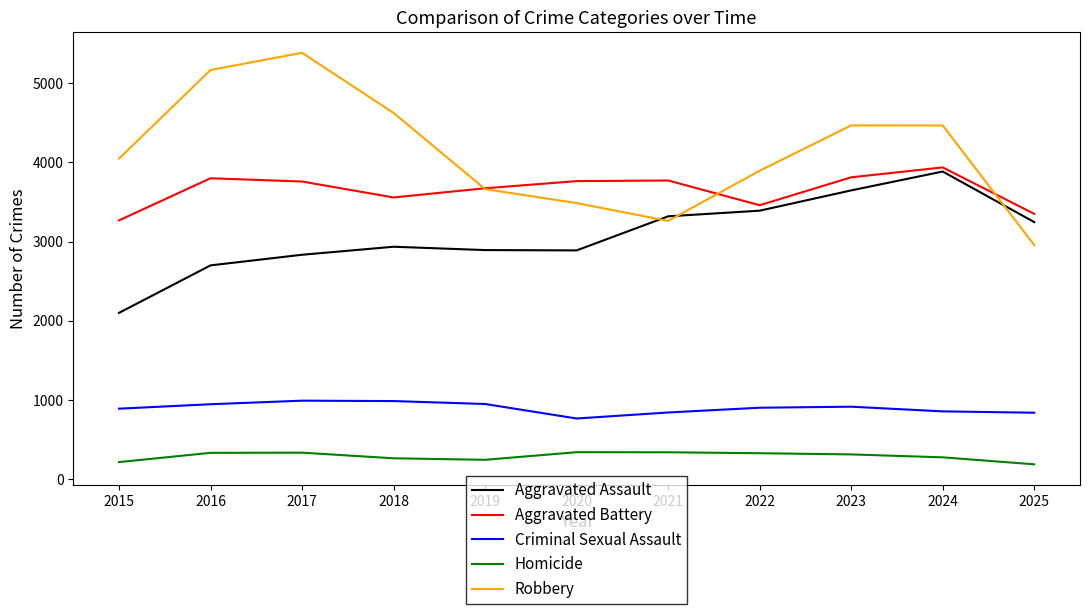

How many categories are shown in the chart?

11